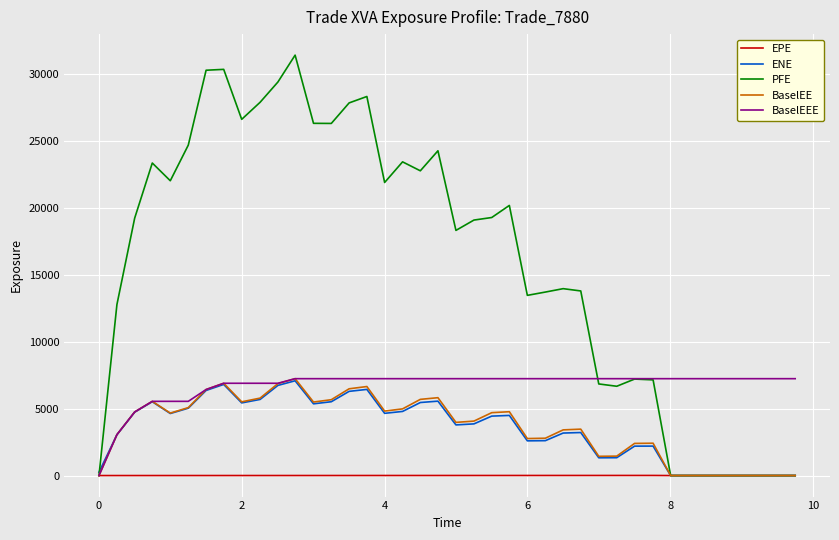

Which series has the largest range (max minus min)?

PFE